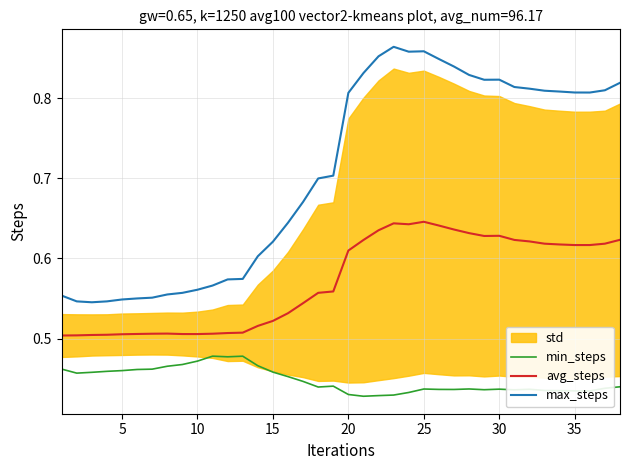

Rank the series by their average value, from highest to lowest.

max_steps, avg_steps, min_steps